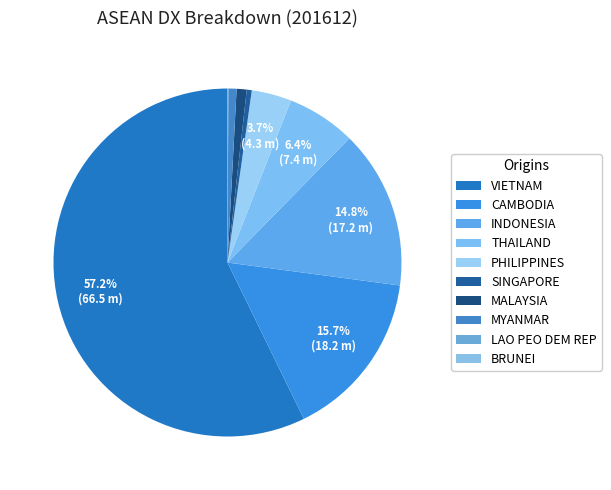

Does any single category account for the majority?

Yes